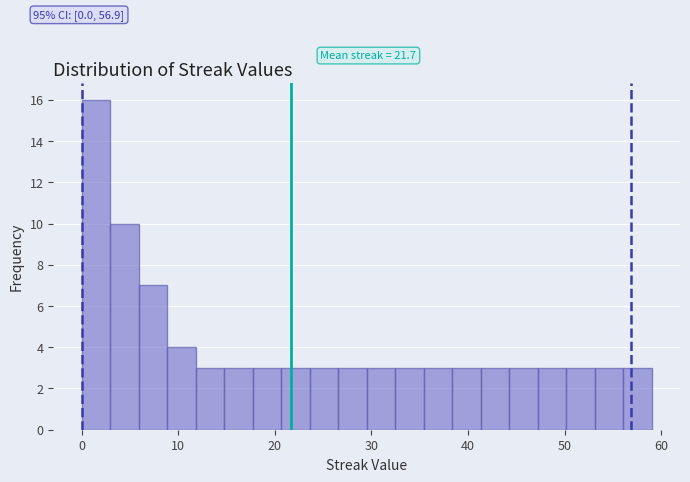

Read against the x-axis, roughly where is the centre of the tallest bar?

1